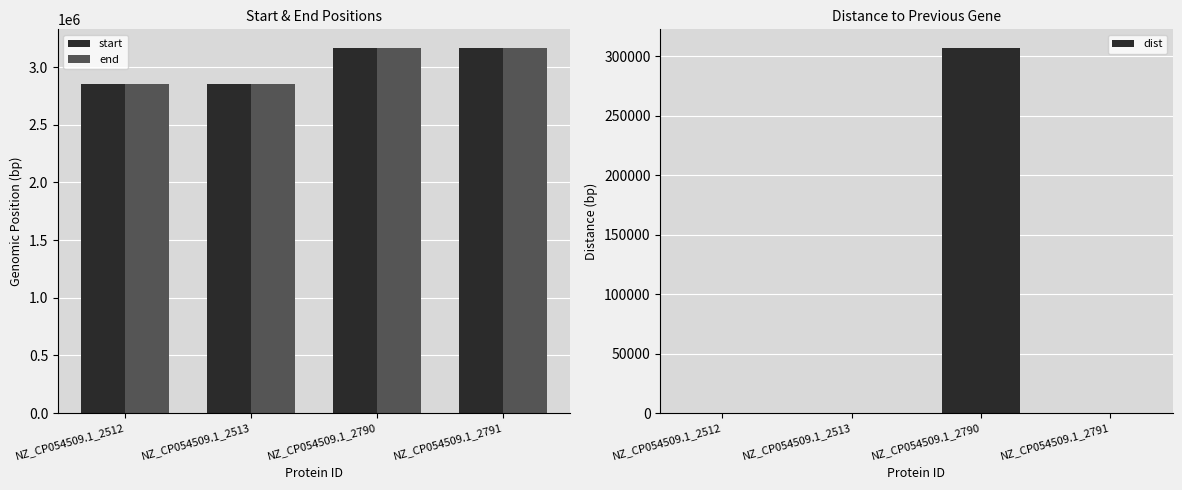

Where is end nearest to the value 3010781?

NZ_CP054509.1_2513